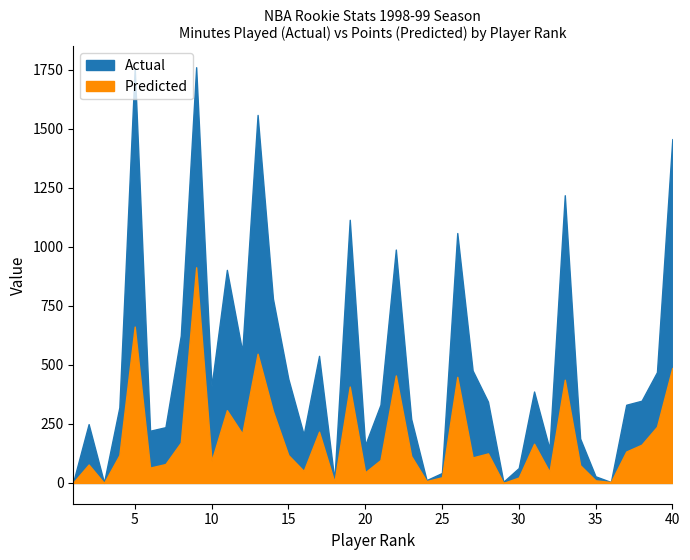

Rank the series by their average value, from lowest to highest.

Predicted, Actual